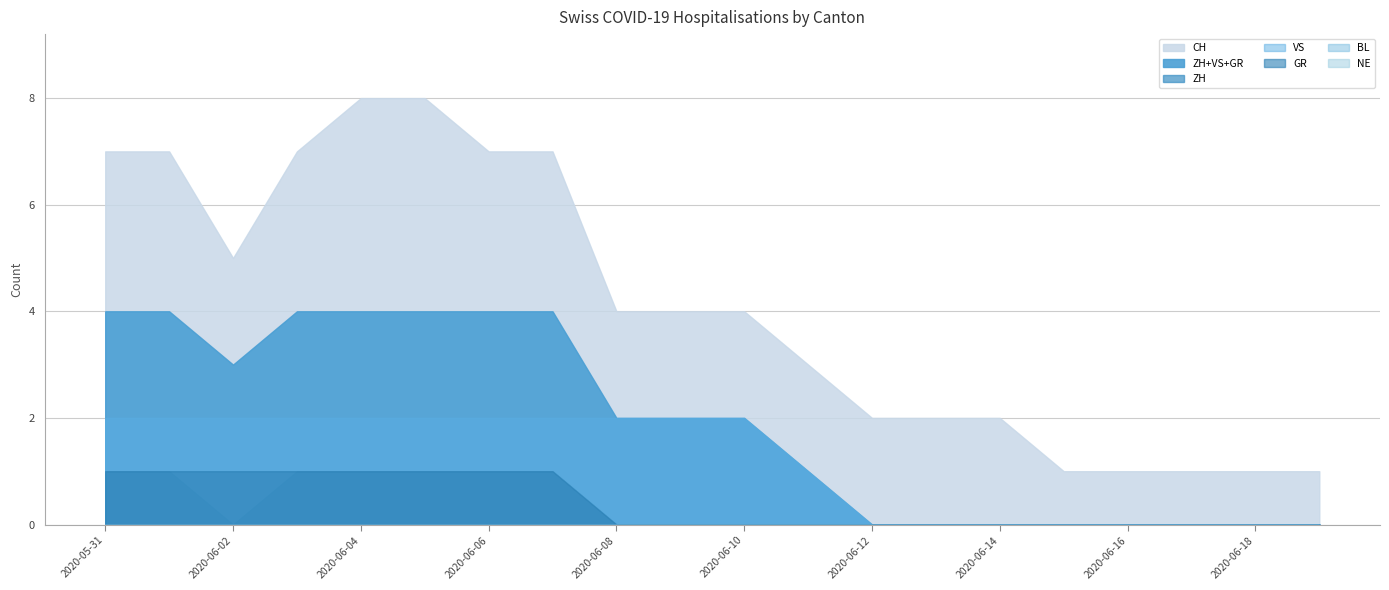

Which label corresponds to the smallest value in the chart?

2020-06-02